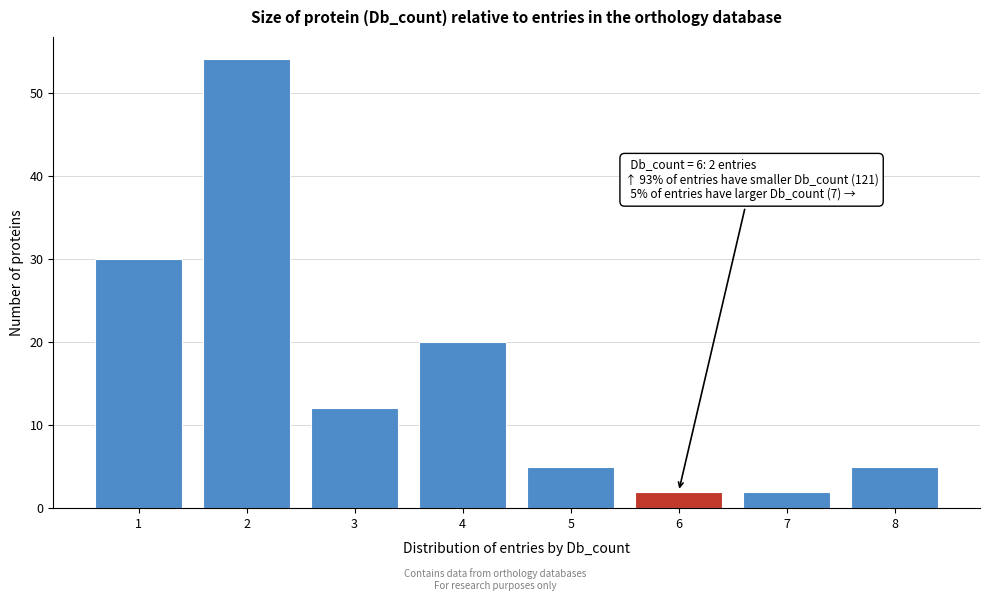

Which range on the x-axis has the tallest bar?

1.5 to 2.5